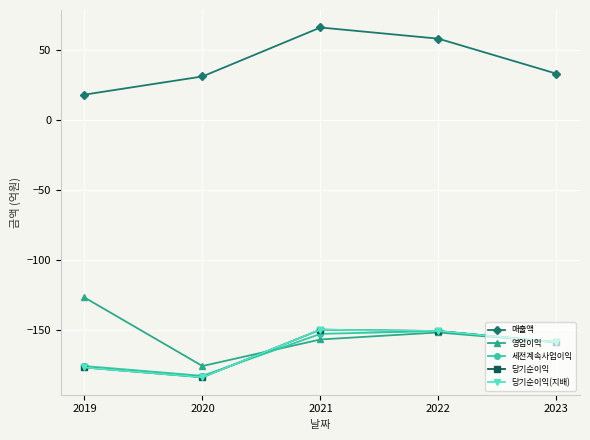

Read the 영업이익 value at 2022.

-152